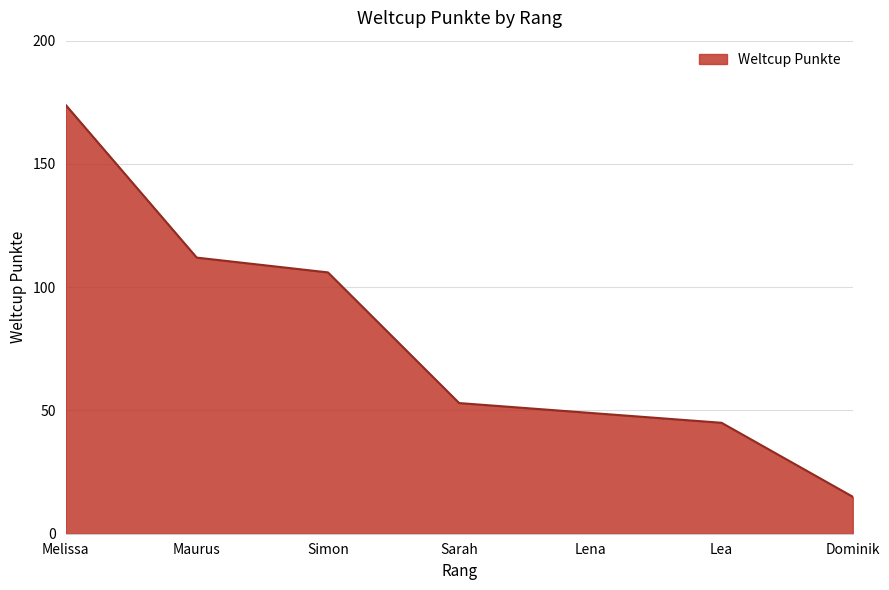

List the labels in order of value, smallest first.

Dominik, Lea, Lena, Sarah, Simon, Maurus, Melissa